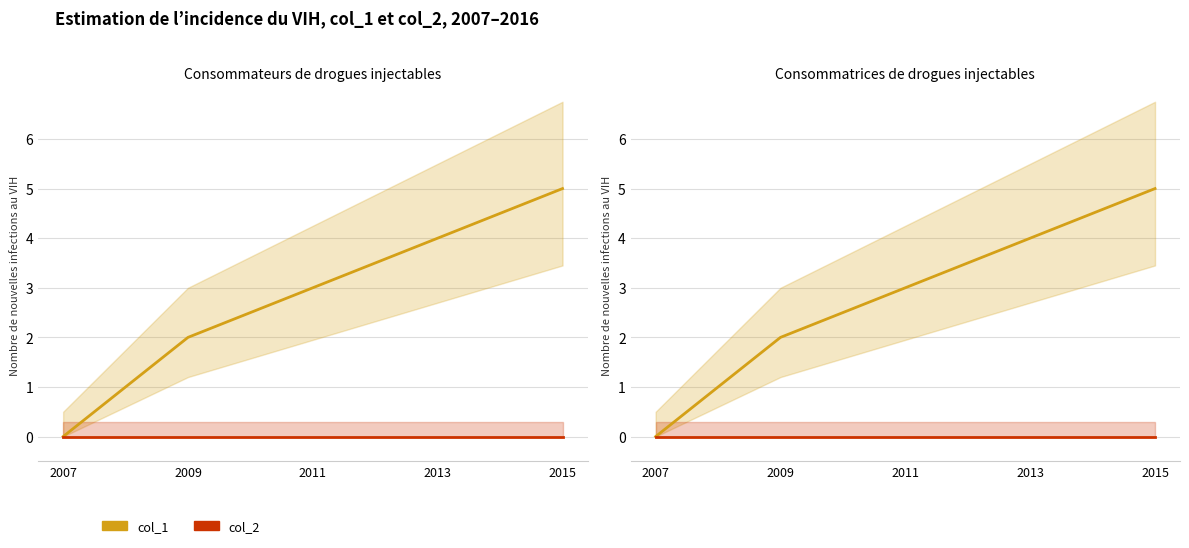

Which category has the lowest value across all series?

2007